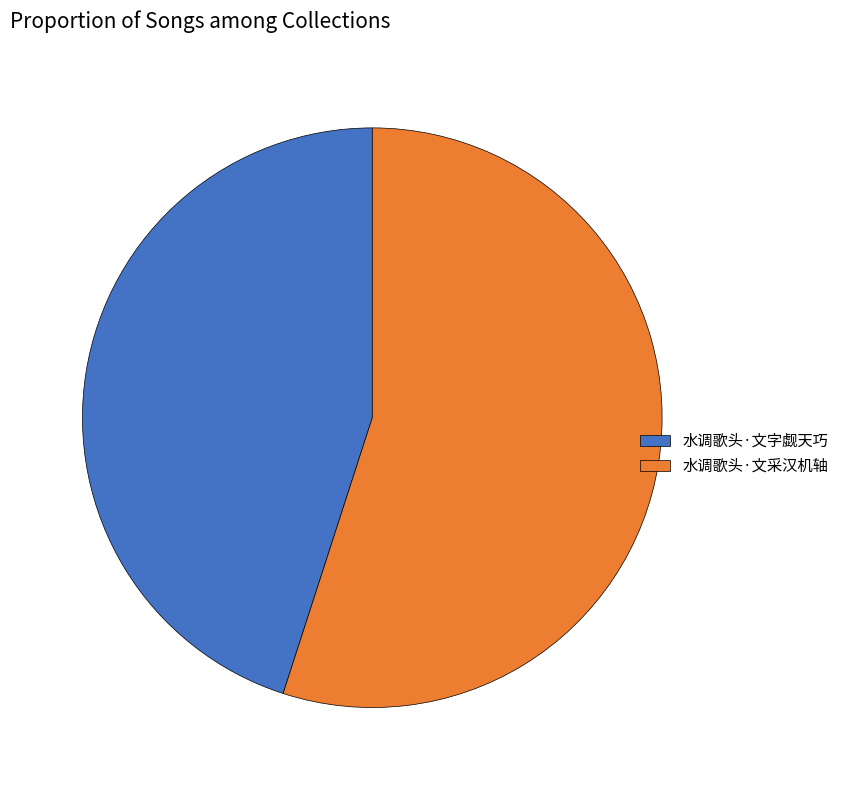

Which has a higher value, 水调歌头·文采汉机轴 or 水调歌头·文字觑天巧?

水调歌头·文采汉机轴